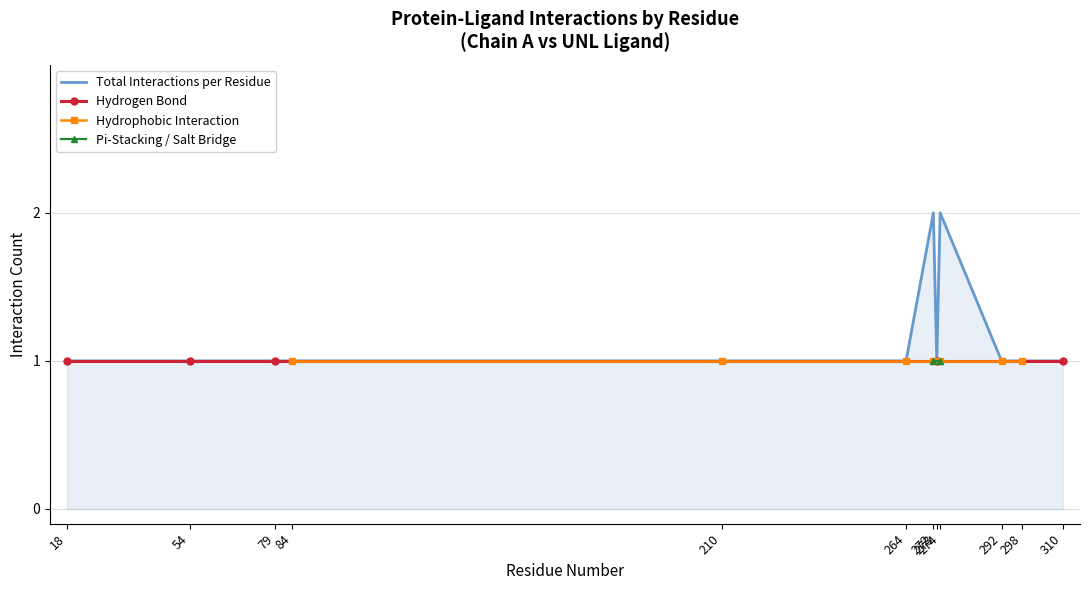

What is the average value?

1